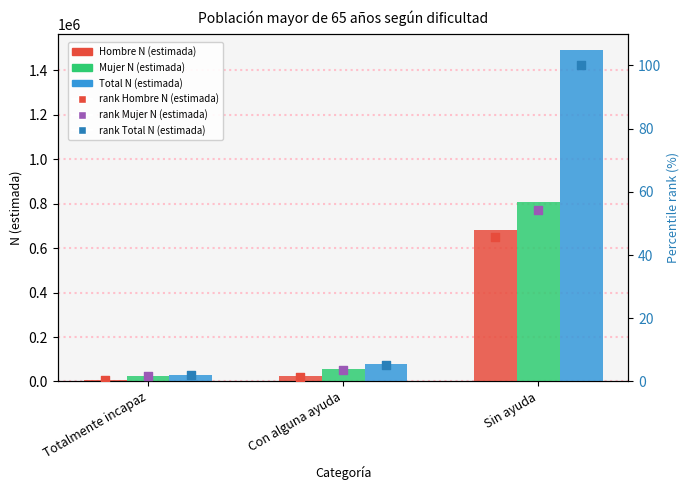

At how many categories does at least one series exceed 359365?

1